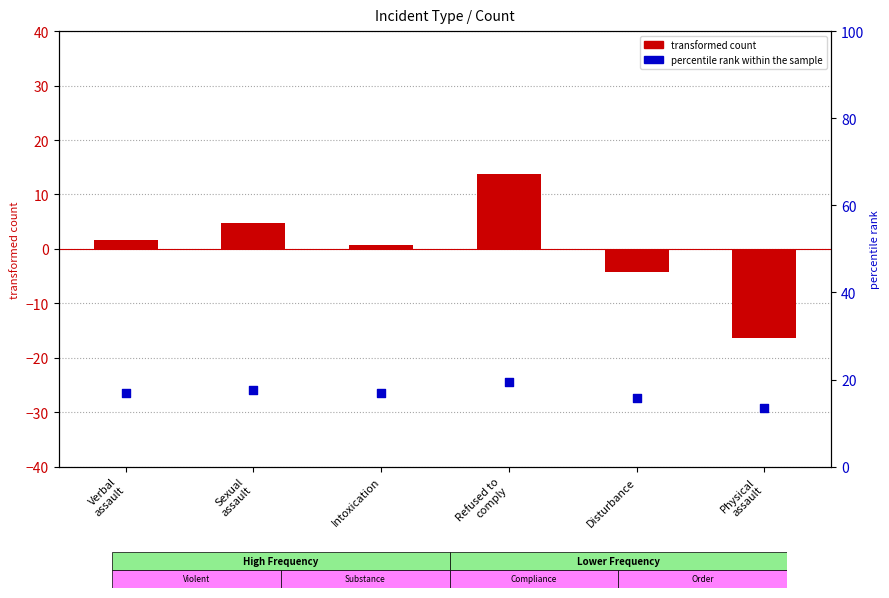

At which category is the sum across all series the highest?

Refused to
comply